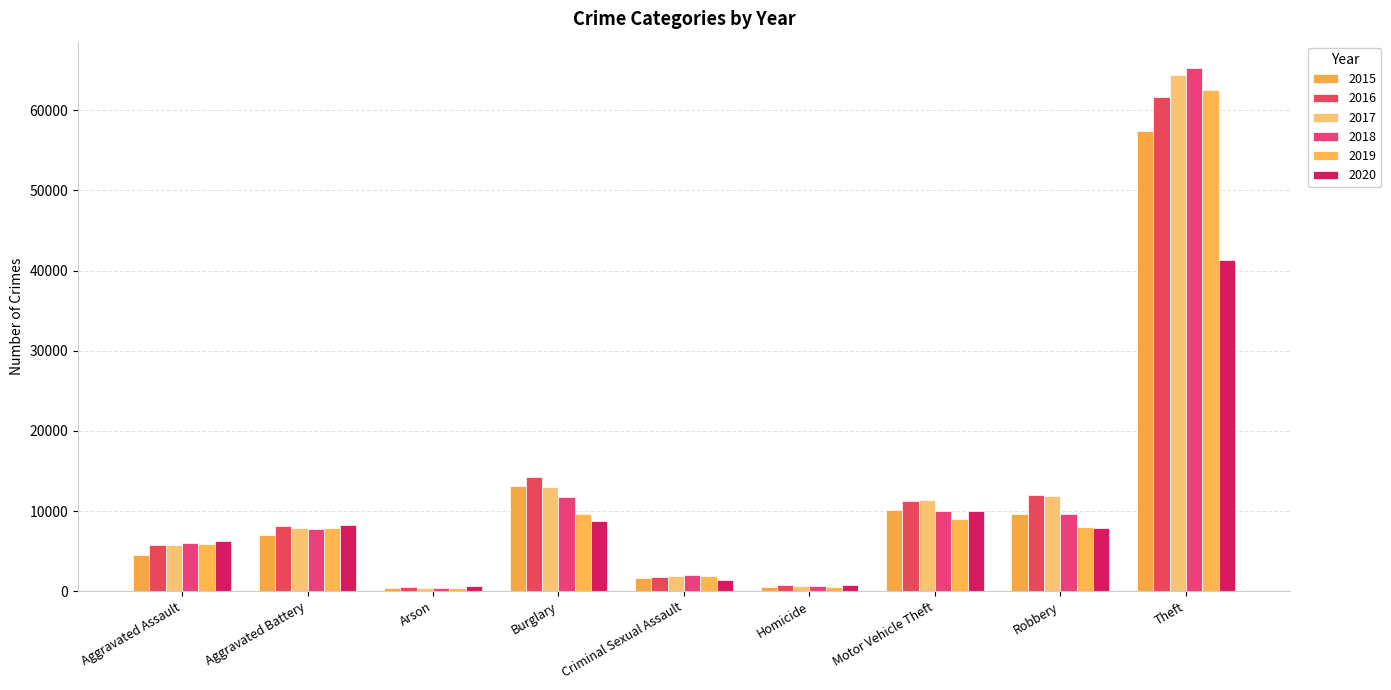

How many distinct data groups are displayed?

6